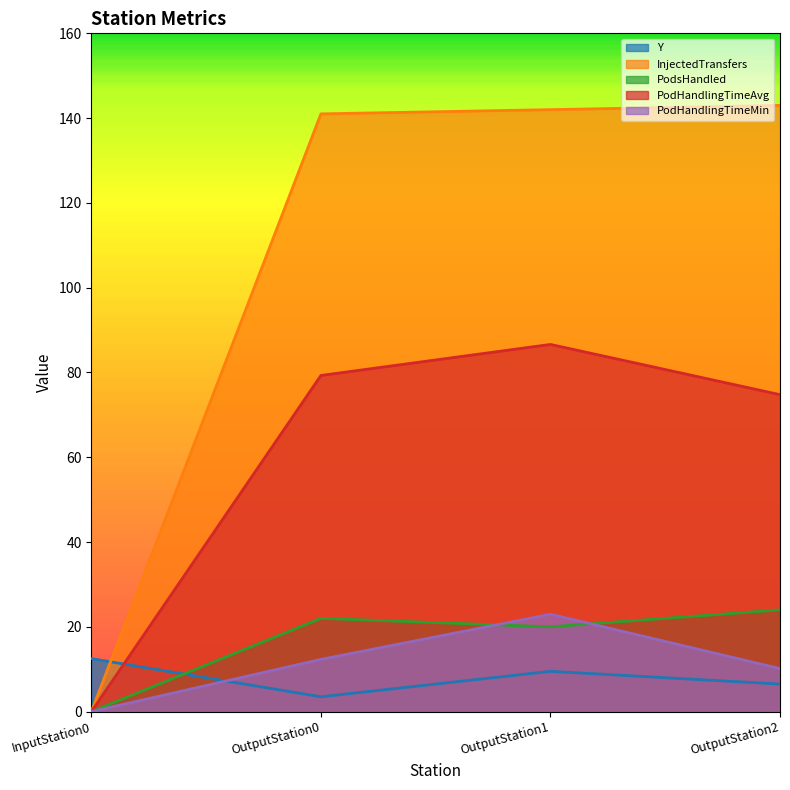

How many values in the PodHandlingTimeAvg series exceed 79?

2